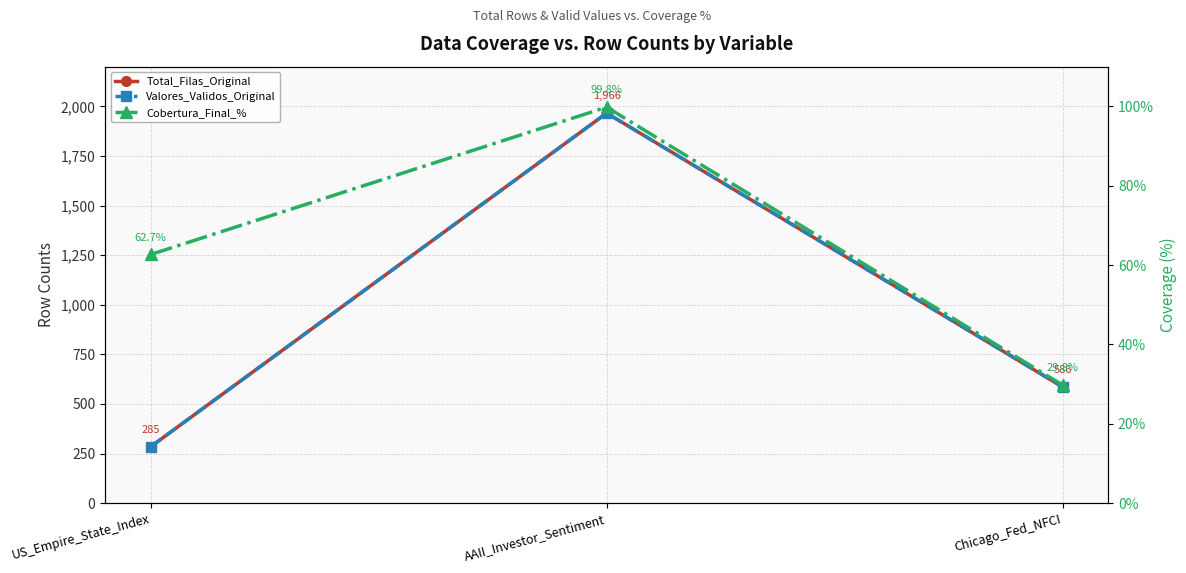

At which label does Total_Filas_Original first exceed 586?

AAII_Investor_Sentiment